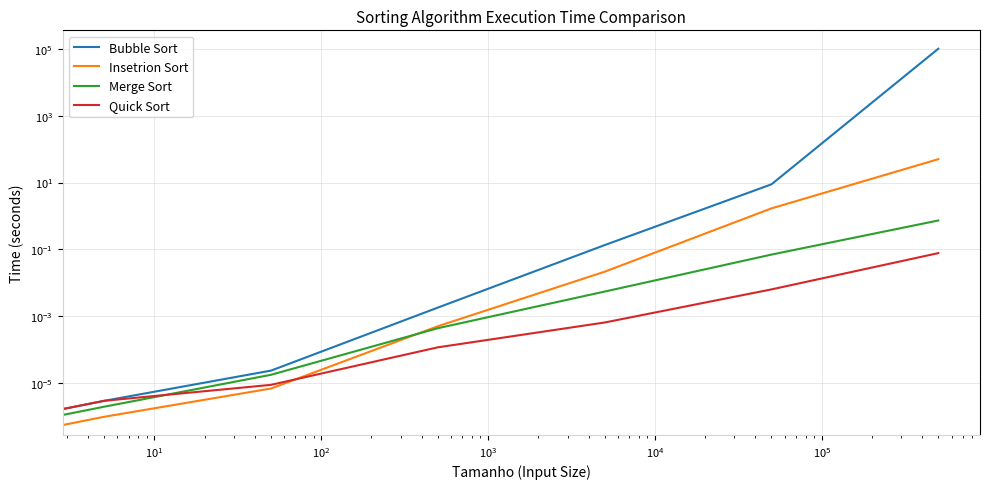

How many lines are shown in the chart?

4